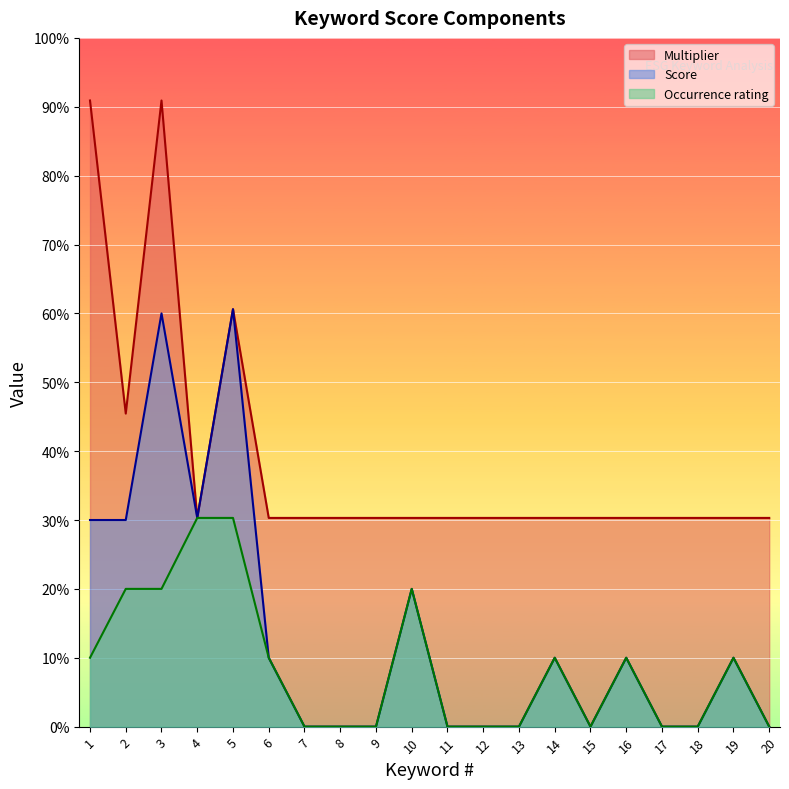

How many lines are shown in the chart?

3